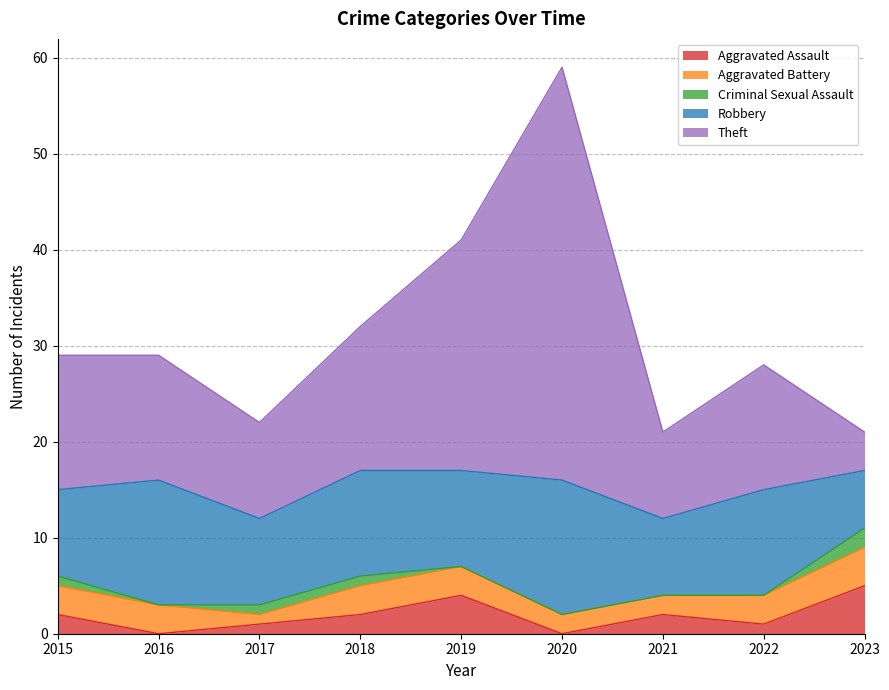

Does the chart have visible grid lines?

Yes